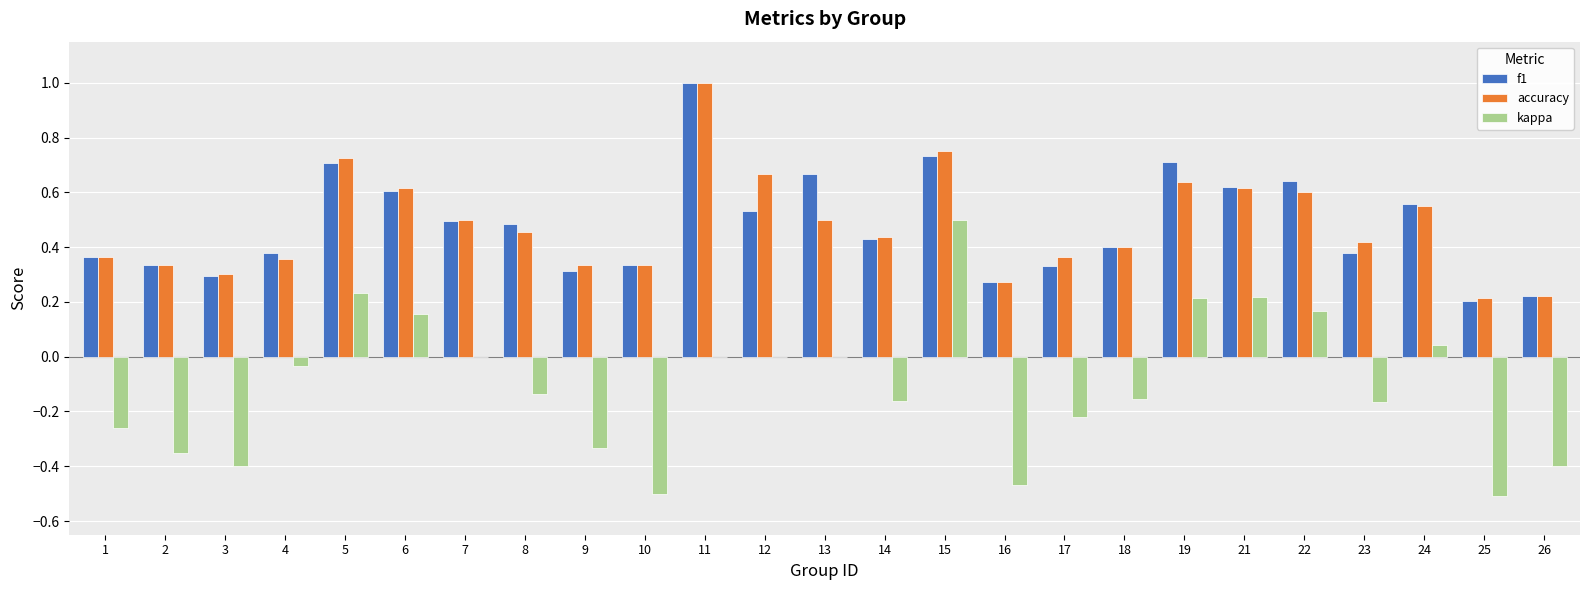

The f1 series shows 0.5 at 17. True or false?

False